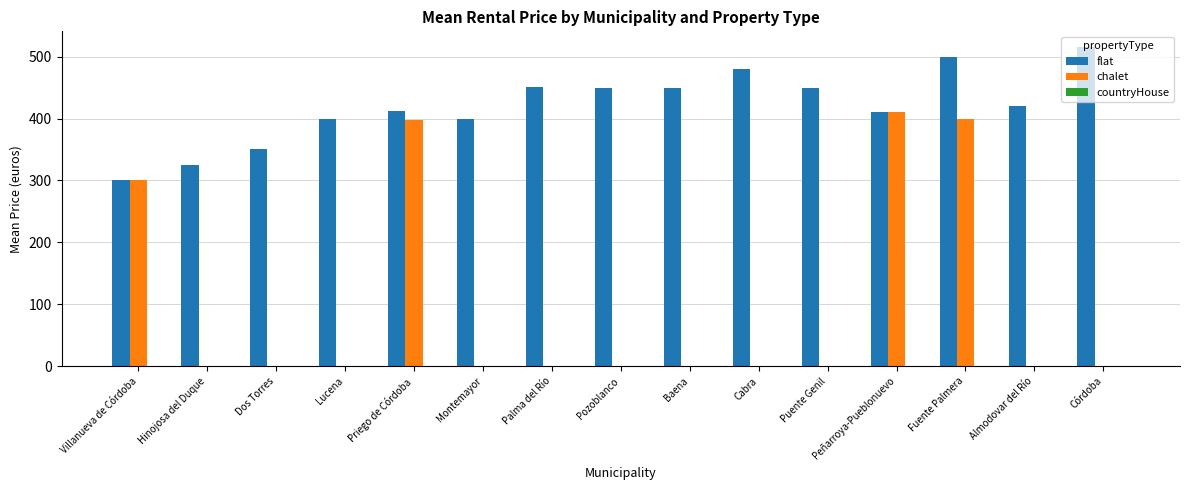

True or false: chalet has a value of -233 at Lucena.

False